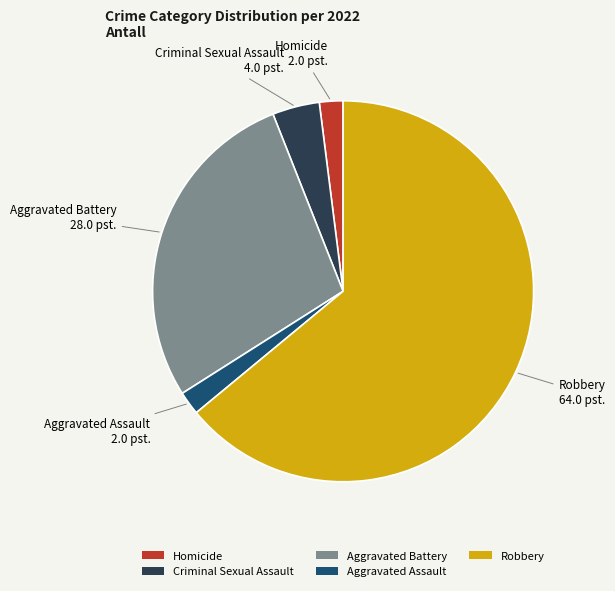

Which category accounts for the majority?

Robbery